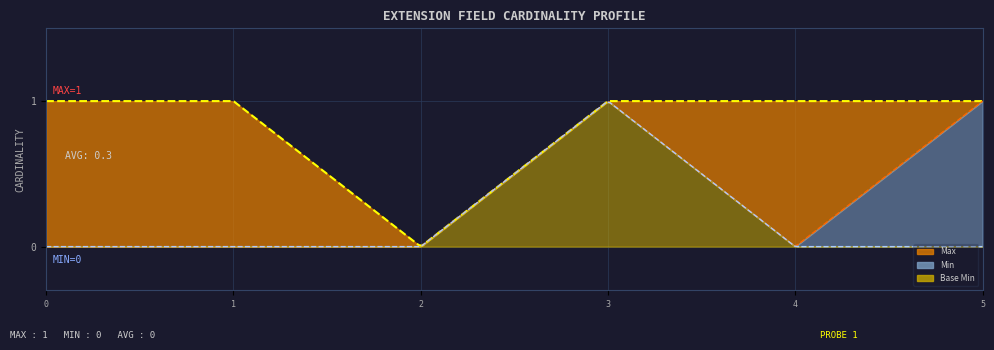

Which series has the largest total across all categories?

Max